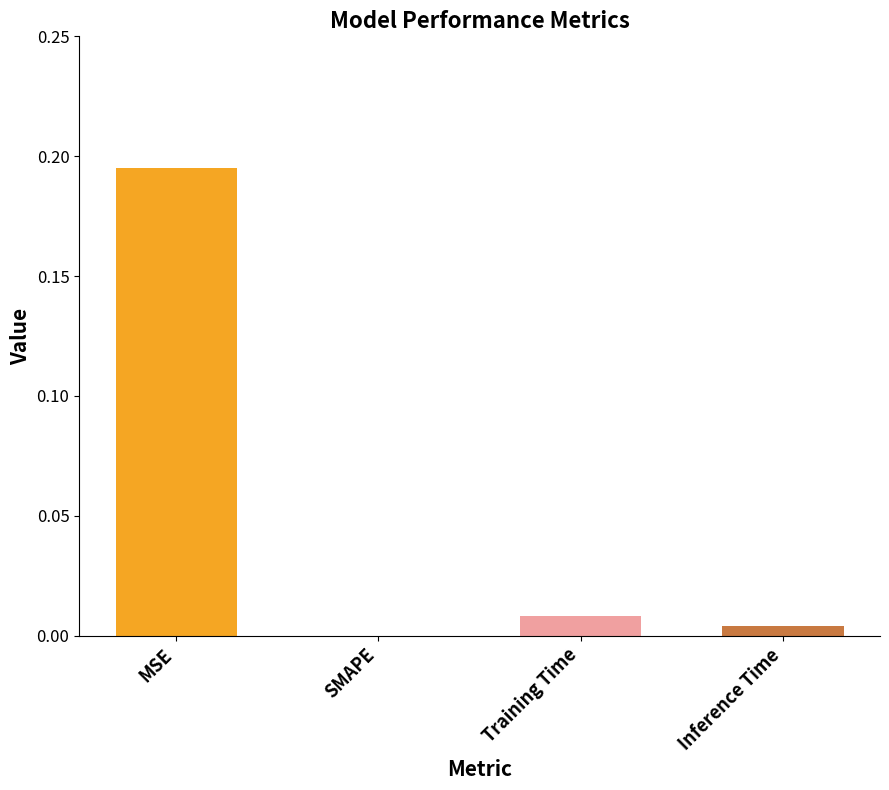

The value at Inference Time is 0.0. True or false?

True